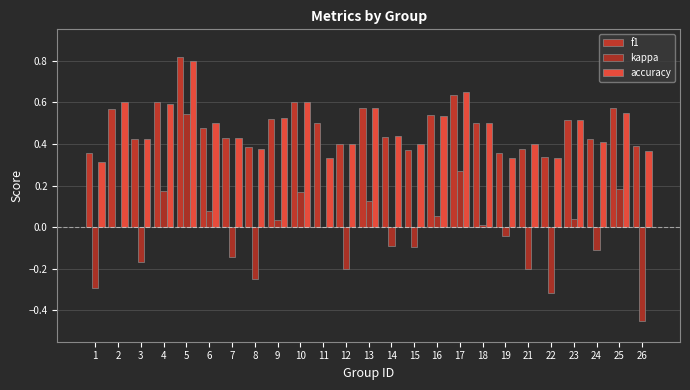

Reading left to right, list all the values displayed in this chart.

f1: 1=0.4	2=0.6	3=0.4	4=0.6	5=0.8	6=0.5	7=0.4	8=0.4	9=0.5	10=0.6	11=0.5	12=0.4	13=0.6	14=0.4	15=0.4	16=0.5	17=0.6	18=0.5	19=0.4	21=0.4	22=0.3	23=0.5	24=0.4	25=0.6	26=0.4
kappa: 1=-0.3	2=0.0	3=-0.2	4=0.2	5=0.5	6=0.1	7=-0.1	8=-0.2	9=0.0	10=0.2	11=0.0	12=-0.2	13=0.1	14=-0.1	15=-0.1	16=0.1	17=0.3	18=0.0	19=-0.0	21=-0.2	22=-0.3	23=0.0	24=-0.1	25=0.2	26=-0.5
accuracy: 1=0.3	2=0.6	3=0.4	4=0.6	5=0.8	6=0.5	7=0.4	8=0.4	9=0.5	10=0.6	11=0.3	12=0.4	13=0.6	14=0.4	15=0.4	16=0.5	17=0.7	18=0.5	19=0.3	21=0.4	22=0.3	23=0.5	24=0.4	25=0.6	26=0.4